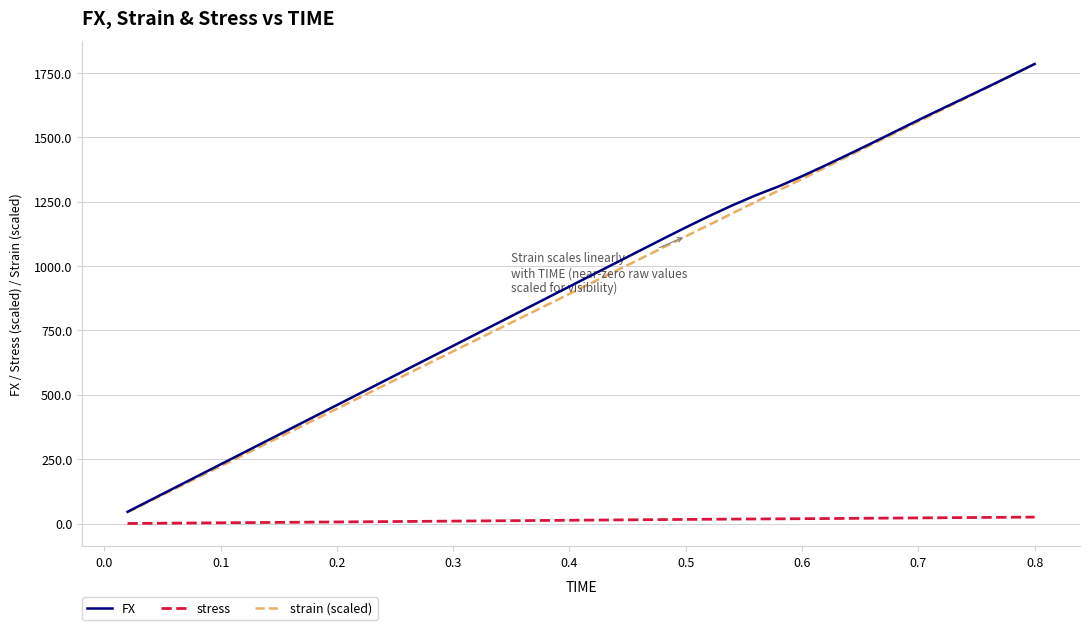

What is the greatest value displayed?

1784.4